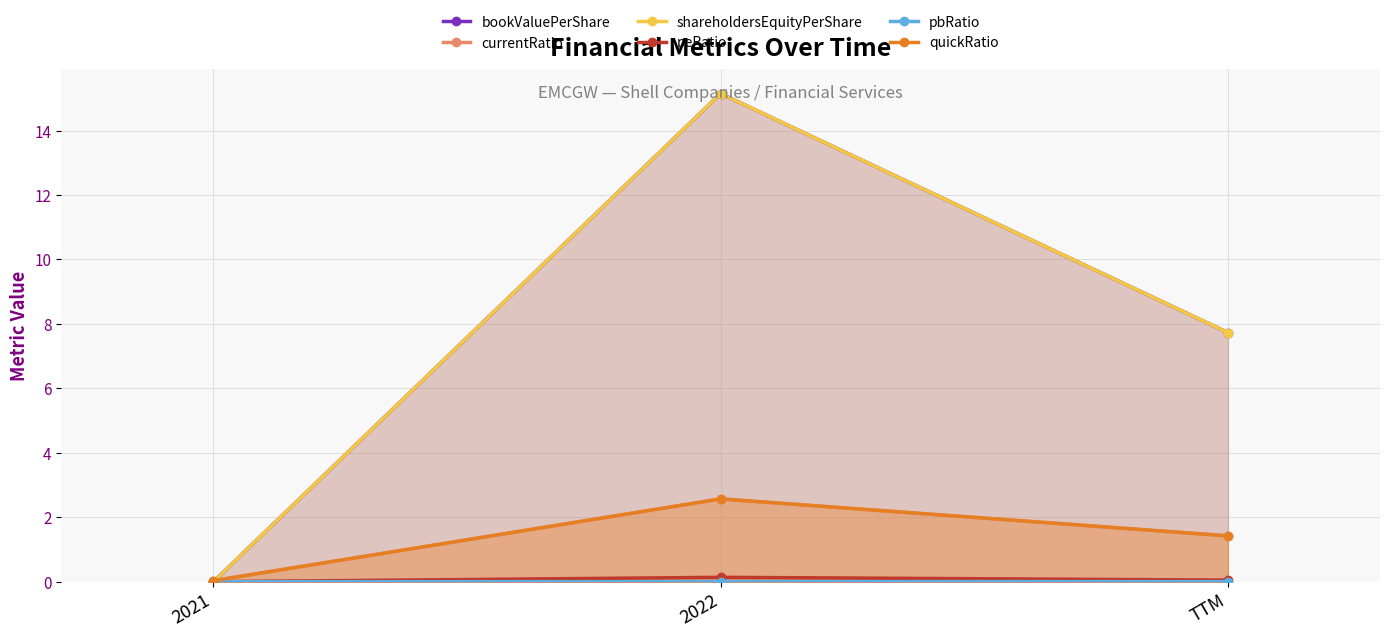

The value of quickRatio at 2022 is 1.1. True or false?

False